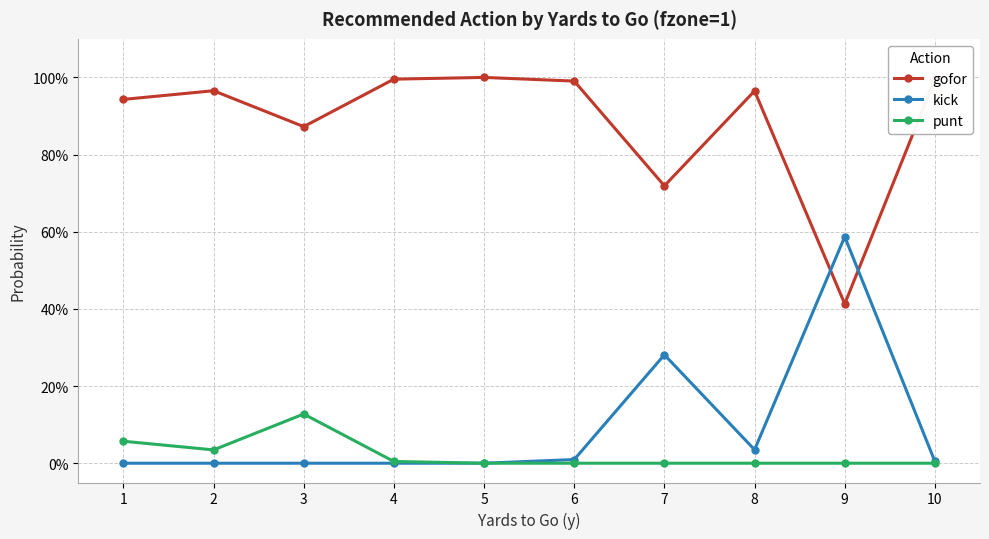

Which series changed the most between 6 and 9?

gofor